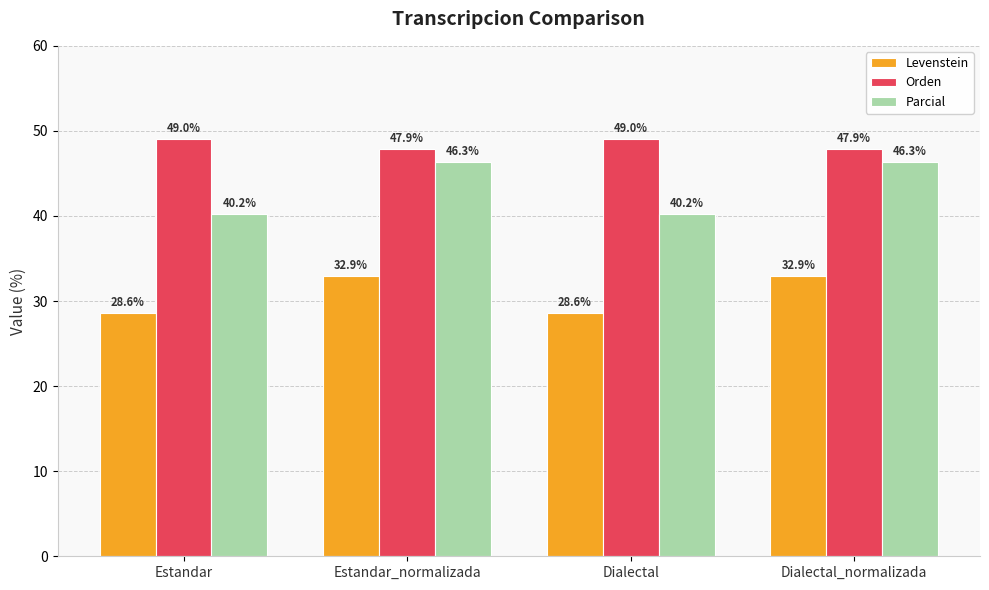

Which series has the largest total across all categories?

Orden